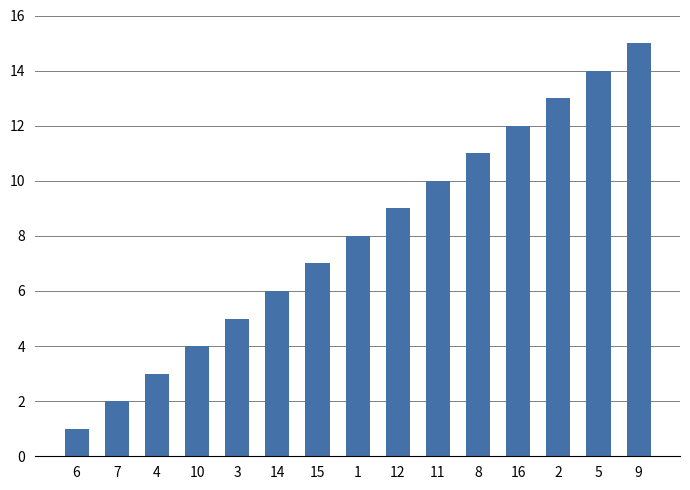

The value at 10 is 4. True or false?

True